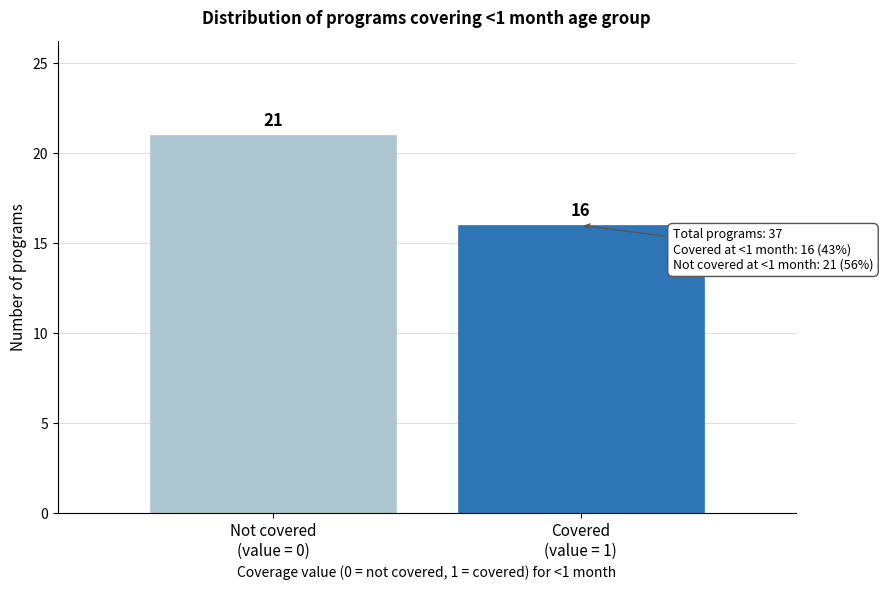

Reading left to right, what are all the values shown in this chart?

21	16